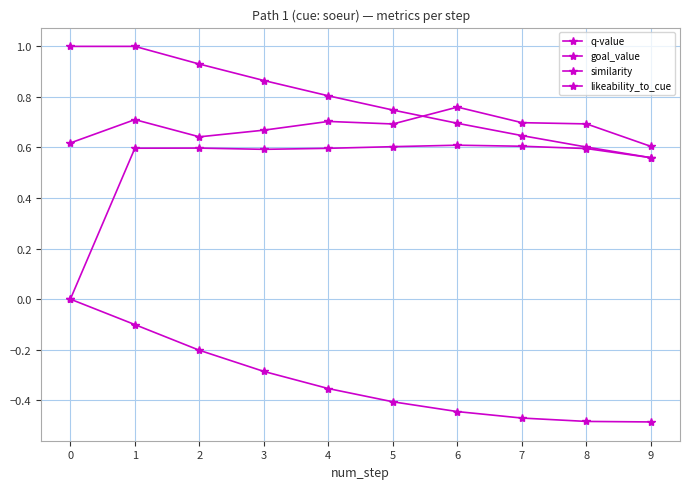

How many lines are shown in the chart?

4